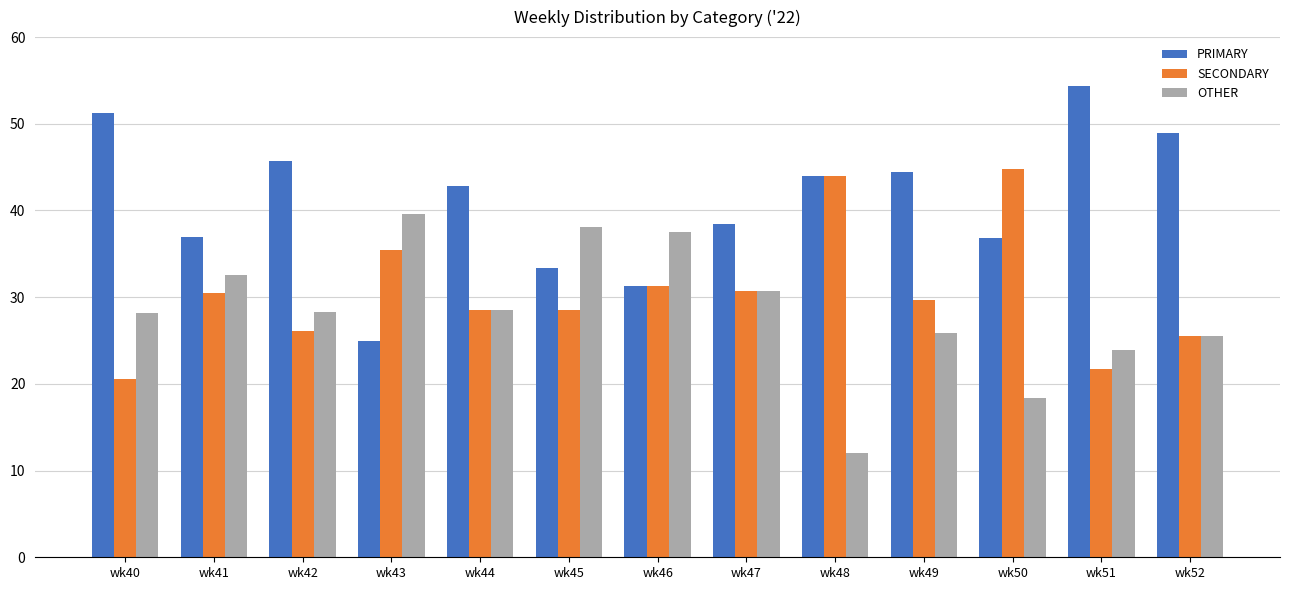

At which label does PRIMARY reach its peak?

wk51